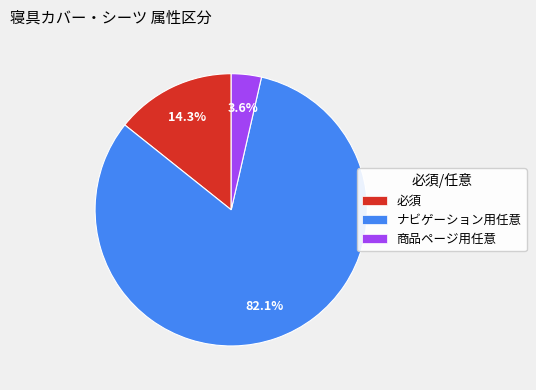

Which has a higher value, 商品ページ用任意 or ナビゲーション用任意?

ナビゲーション用任意